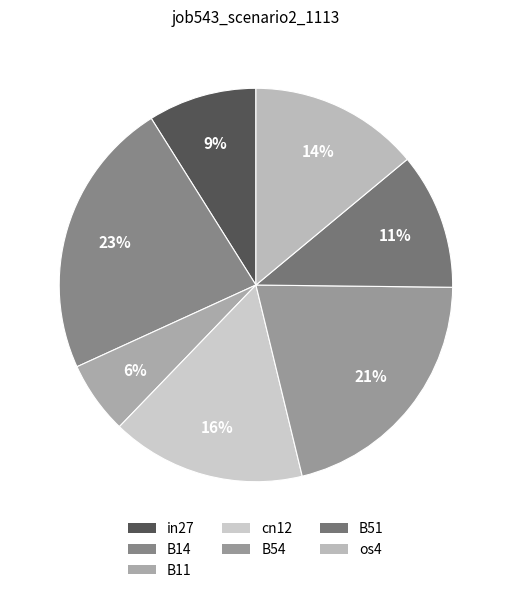

What portion of the pie excludes B51?

88.8%